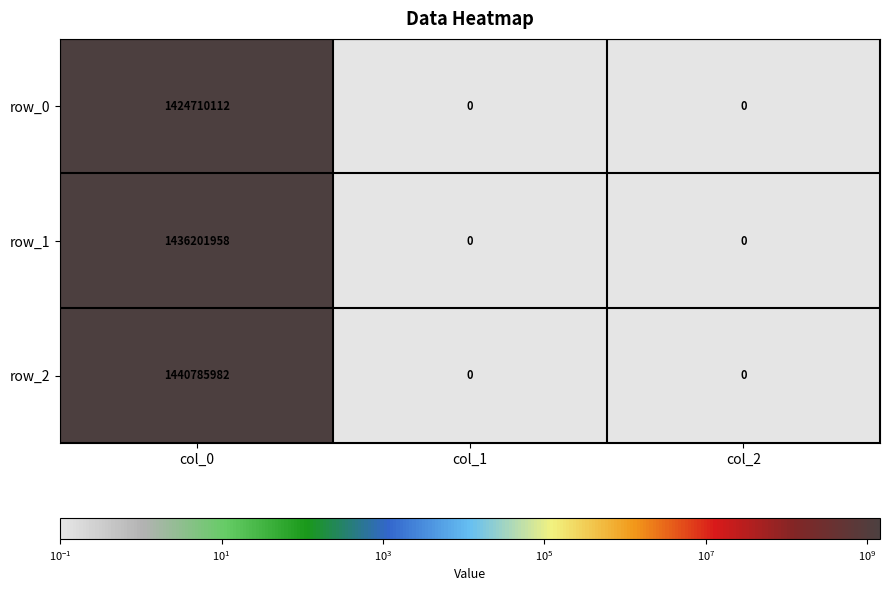

Read the row_0 value at col_2.

0